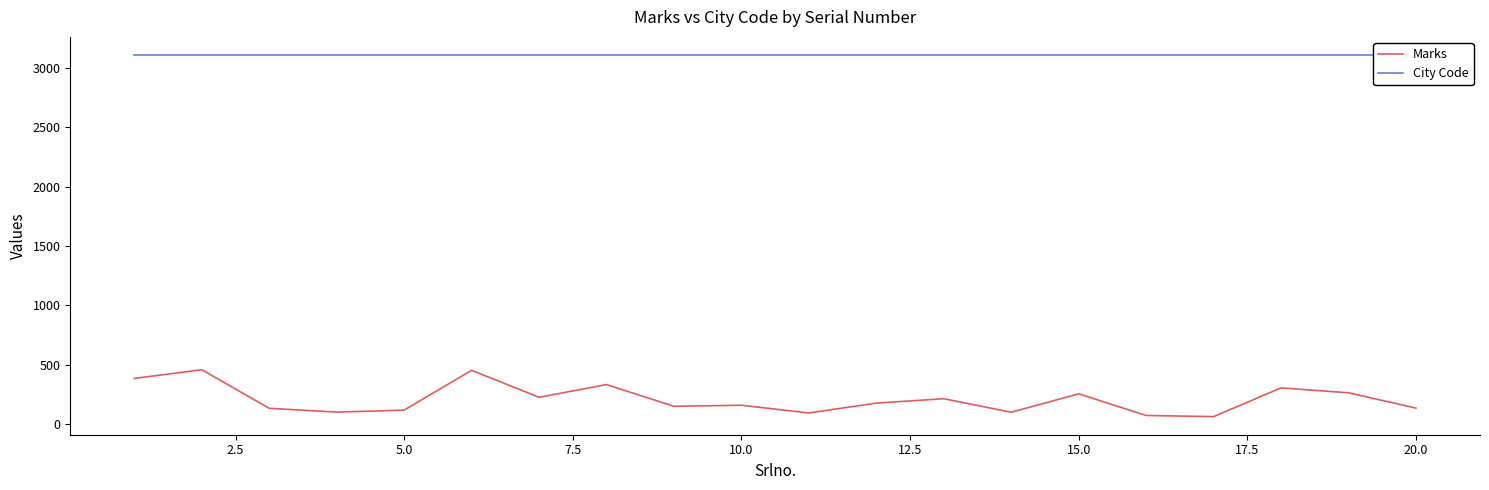

What is the highest value of the City Code series?

3109